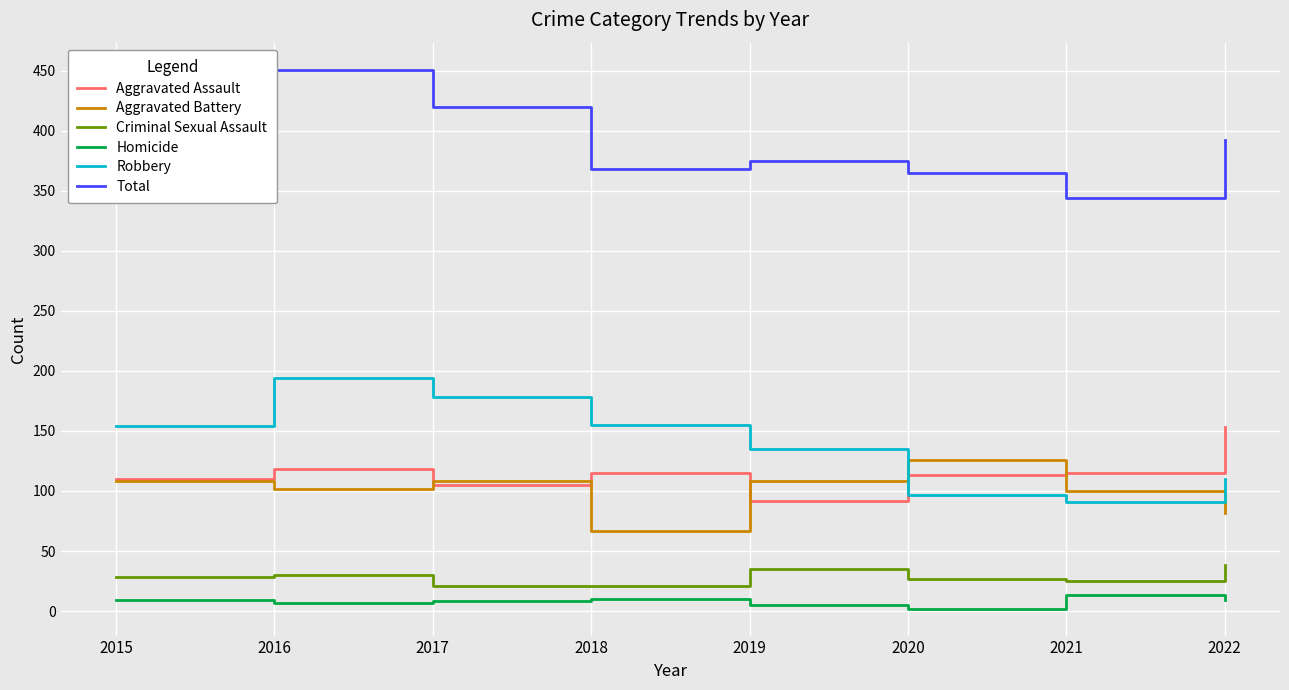

True or false: Criminal Sexual Assault has a value of 27 at 2020.

True